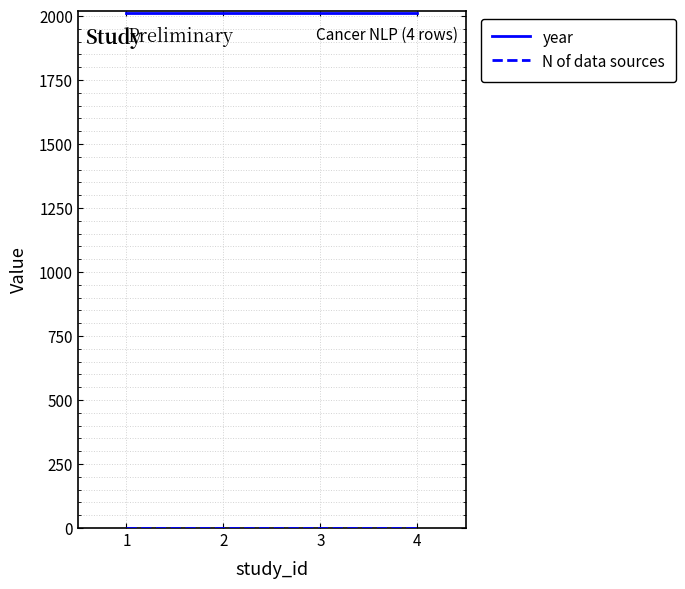

What is the highest value of the year series?

2013